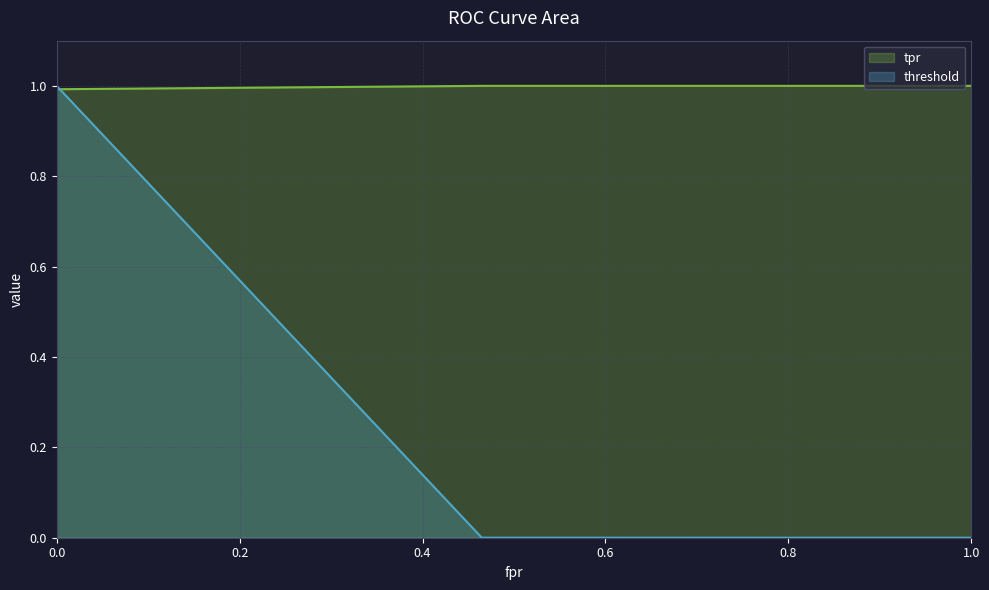

After their last crossing, which series has the higher values: threshold or tpr?

tpr